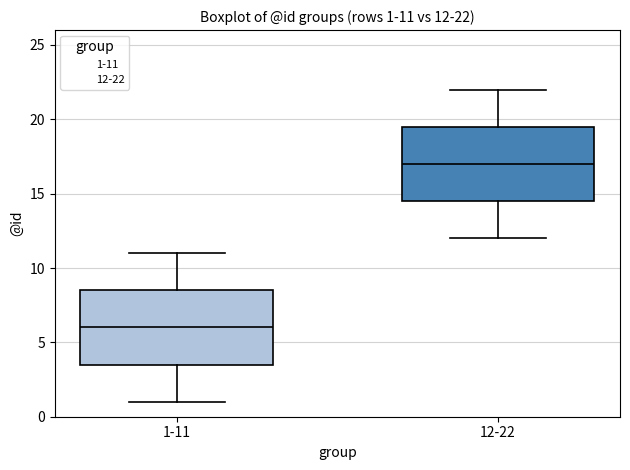

Which box's median line is the highest?

12-22